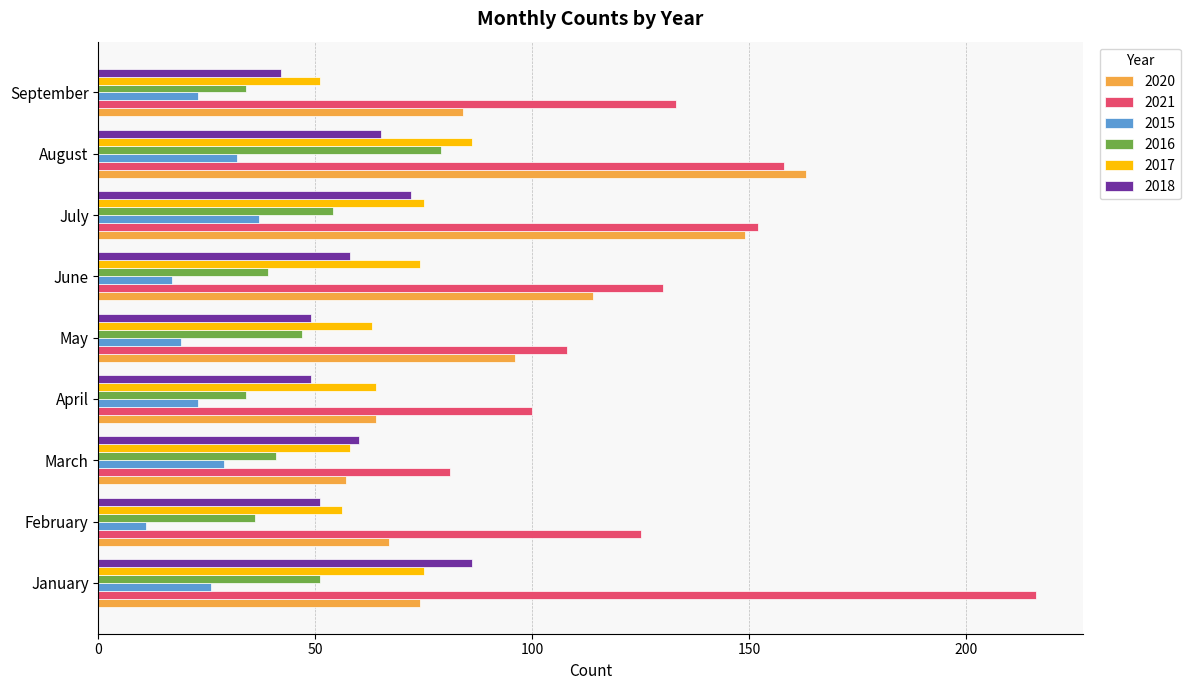

At how many categories does at least one series exceed 38?

9